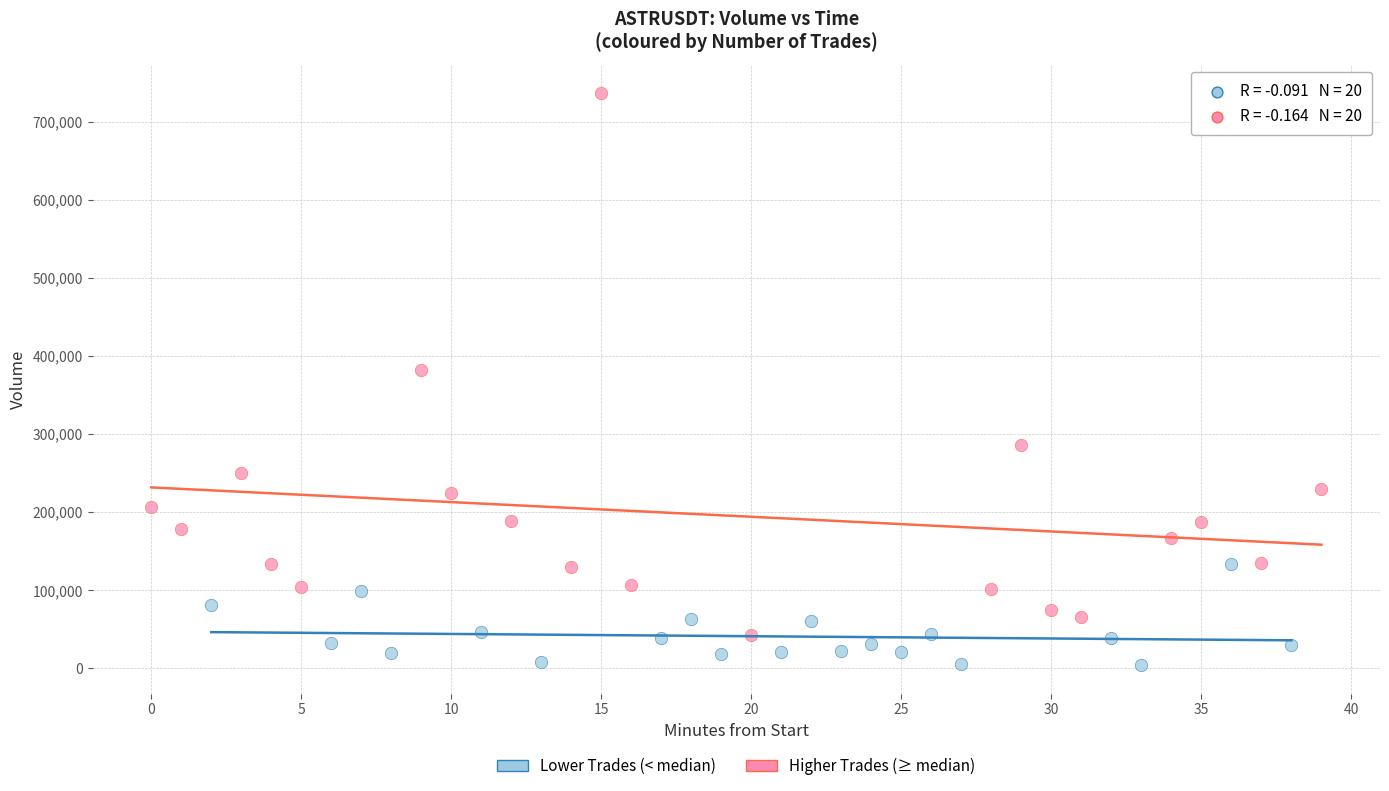

Which series has the largest Y range (max minus min)?

Higher Trades (≥ median)